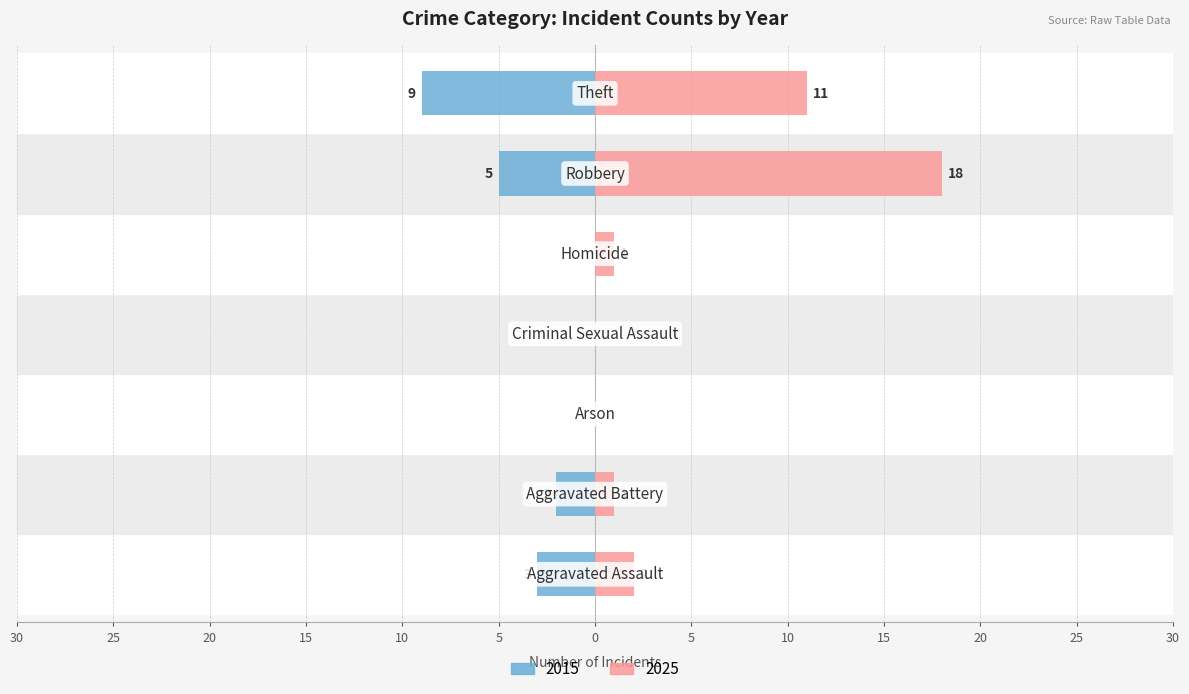

The Right (later years) series shows 2 at Aggravated Assault. True or false?

True